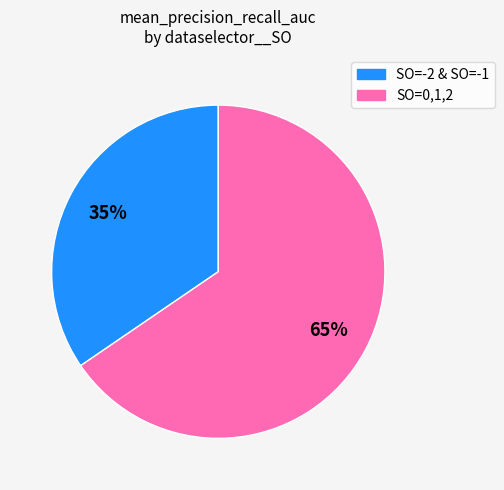

Is there a majority slice in this chart?

Yes